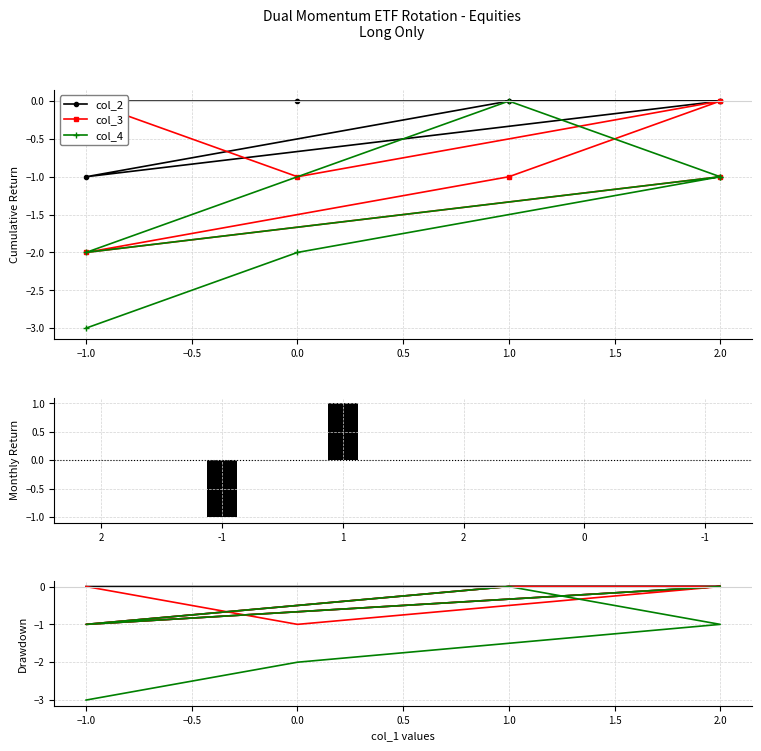

What are all the series names shown in the legend?

col_2, col_3, col_4